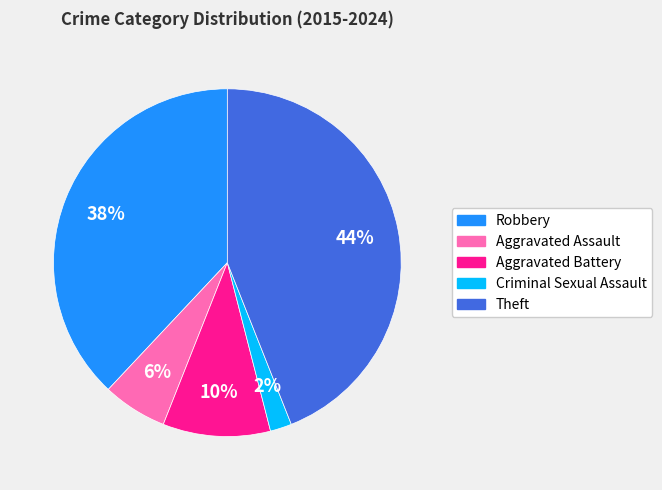

To the nearest percent, what is the combined percentage of Aggravated Assault and Criminal Sexual Assault?

8%